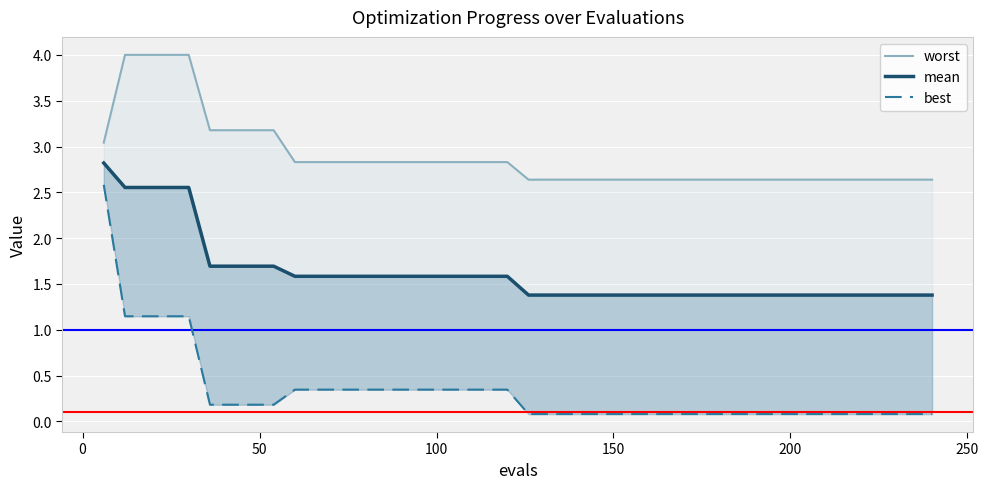

What are all the series names shown in the legend?

worst, mean, best